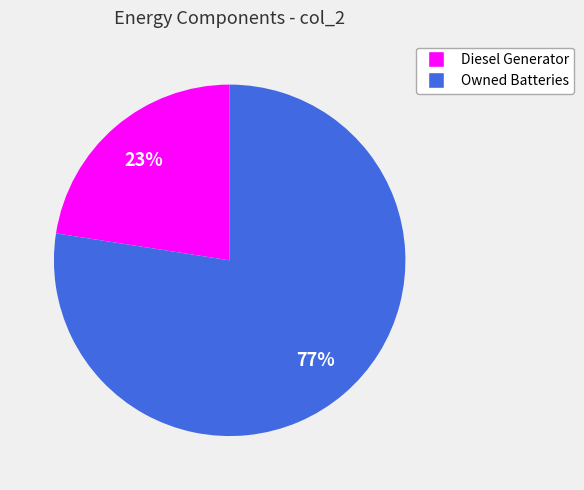

What is the smallest slice in the pie chart?

Diesel Generator